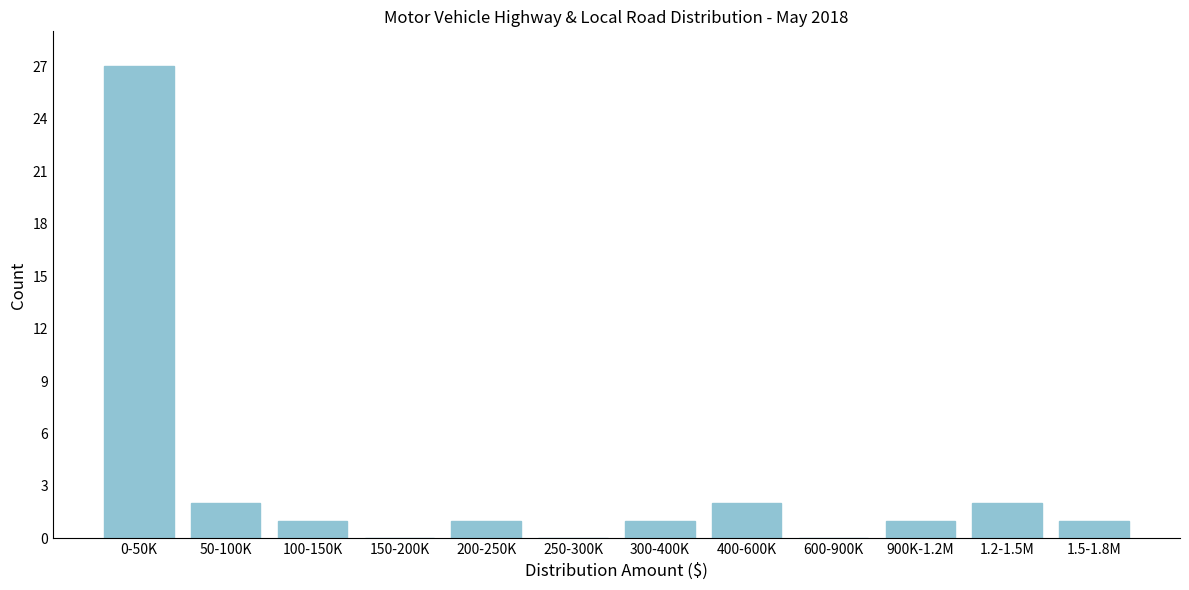

Reading right to left, list all the values displayed in this chart.

1.5-1.8M=1	1.2-1.5M=2	900K-1.2M=1	600-900K=0	400-600K=2	300-400K=1	250-300K=0	200-250K=1	150-200K=0	100-150K=1	50-100K=2	0-50K=27